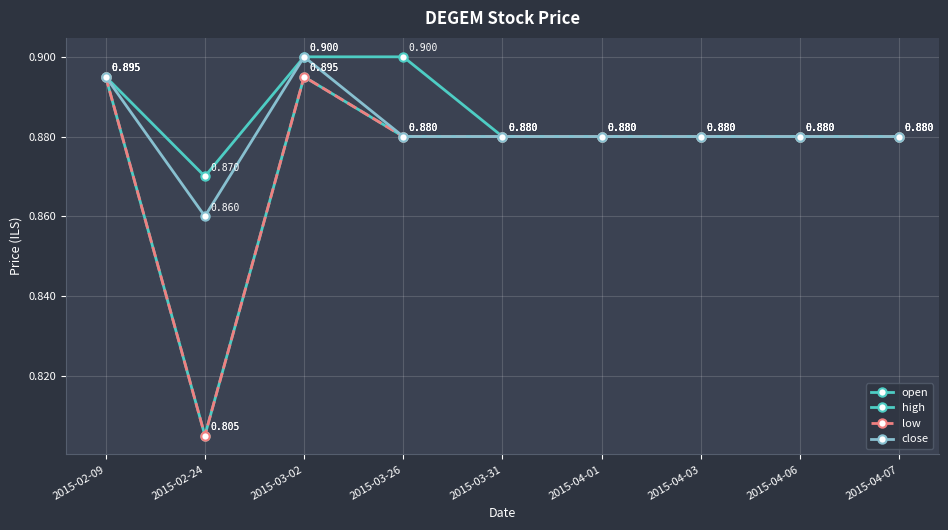

Reading left to right, transcribe all the data shown in this chart.

open: 0.9	0.8	0.9	0.9	0.9	0.9	0.9	0.9	0.9
high: 0.9	0.9	0.9	0.9	0.9	0.9	0.9	0.9	0.9
low: 0.9	0.8	0.9	0.9	0.9	0.9	0.9	0.9	0.9
close: 0.9	0.9	0.9	0.9	0.9	0.9	0.9	0.9	0.9